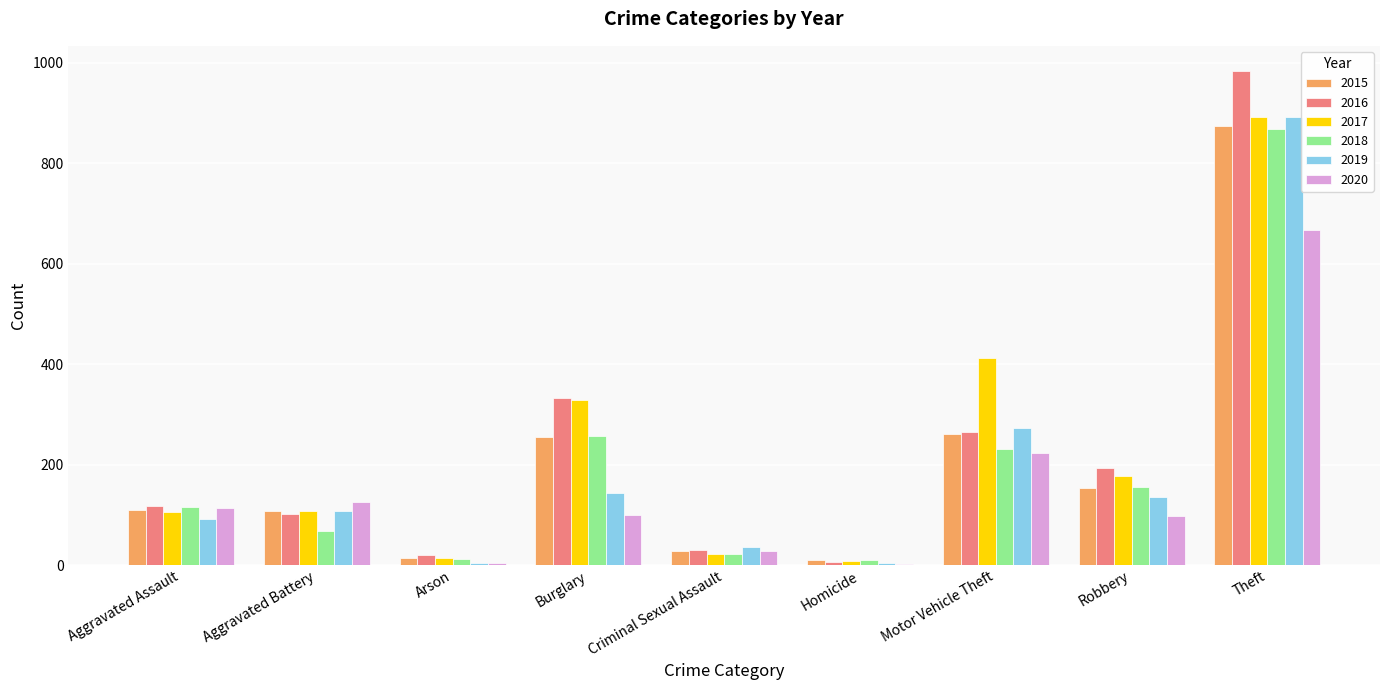

Is it true that 2017 equals 329 at Burglary?

True